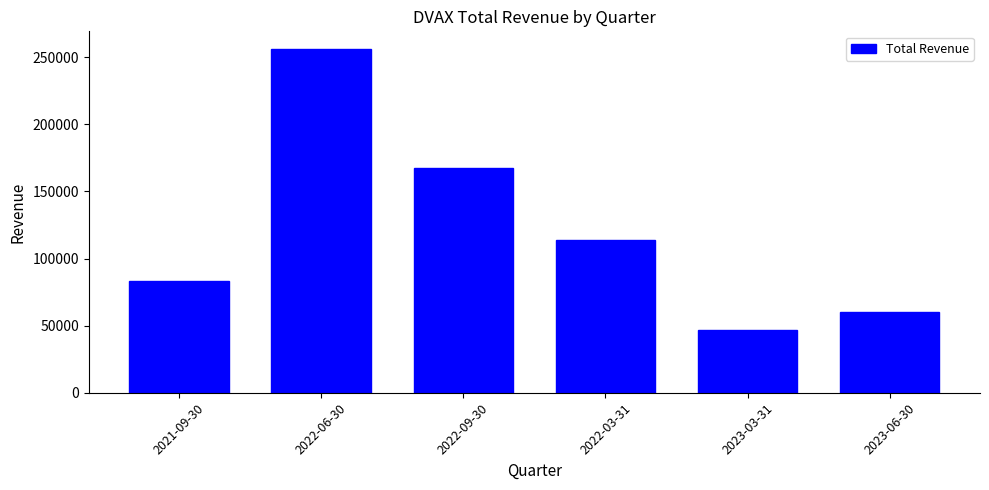

Reading left to right, list all the values displayed in this chart.

2021-09-30=83300	2022-06-30=256500	2022-09-30=167700	2022-03-31=114000	2023-03-31=46900	2023-06-30=60200